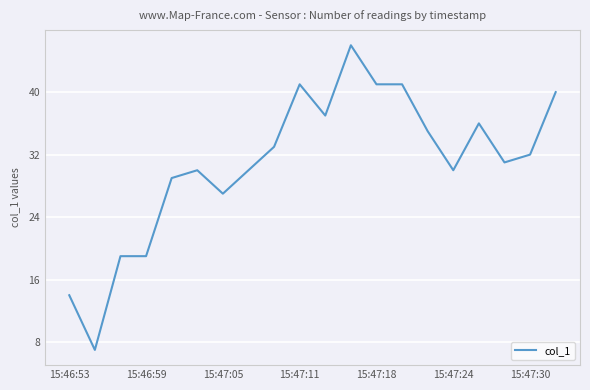

What is the greatest value displayed?

46